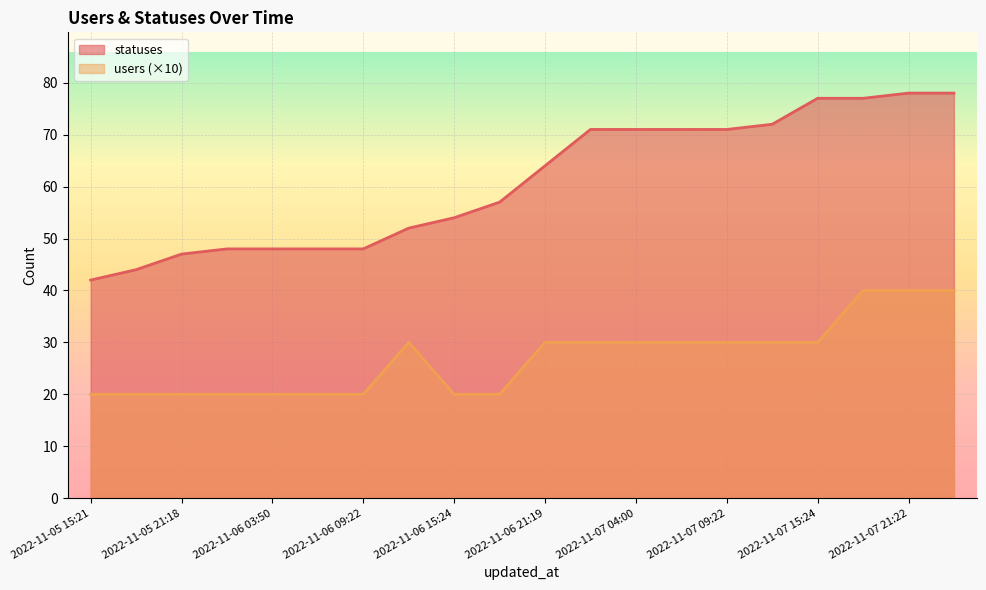

Is it true that users equals 9 at 2022-11-06 15:24?

False